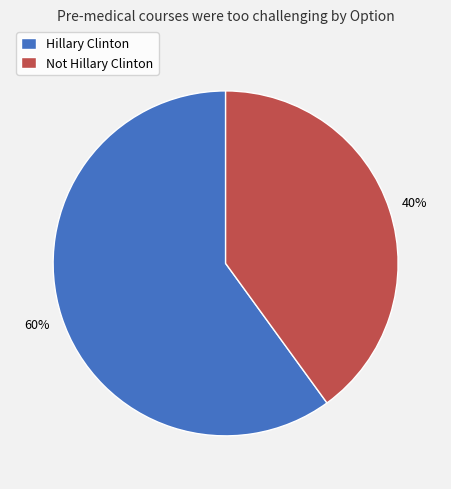

True or false: Hillary Clinton accounts for 72% of the total.

False